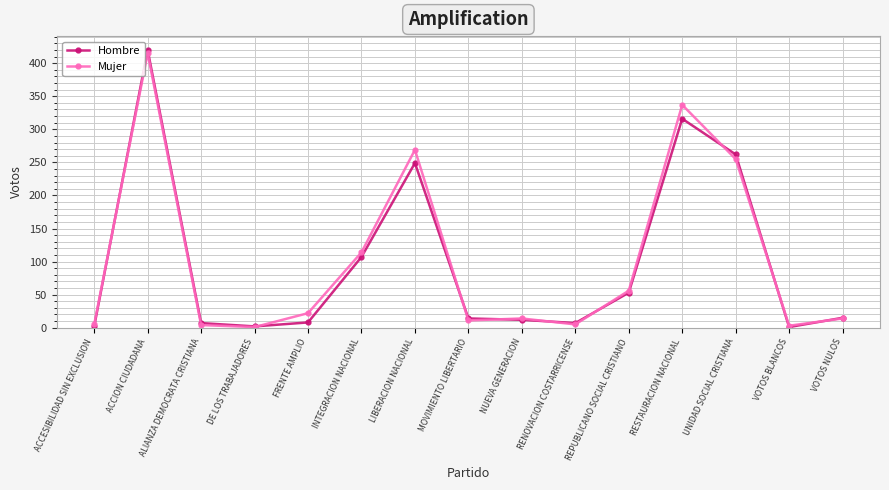

True or false: Hombre has a value of 14 at MOVIMIENTO LIBERTARIO.

True